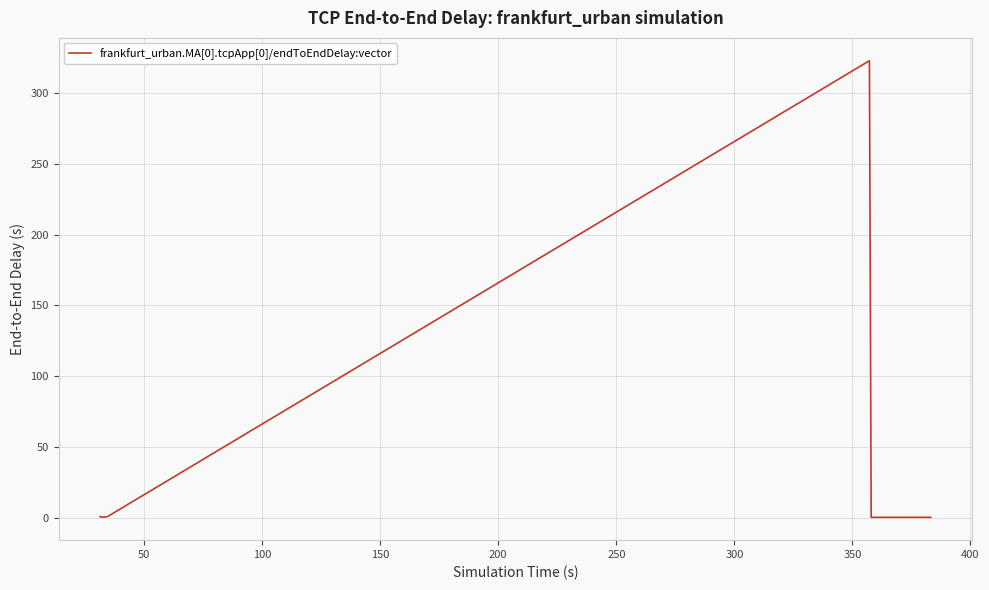

What is the greatest value displayed?

322.6